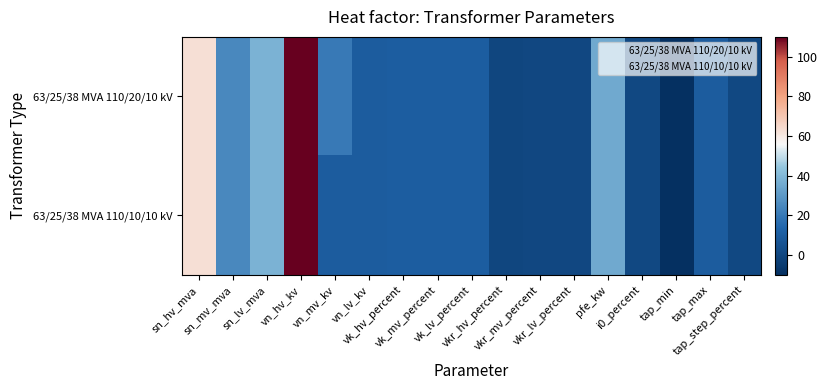

Count the number of categories in the chart.

17